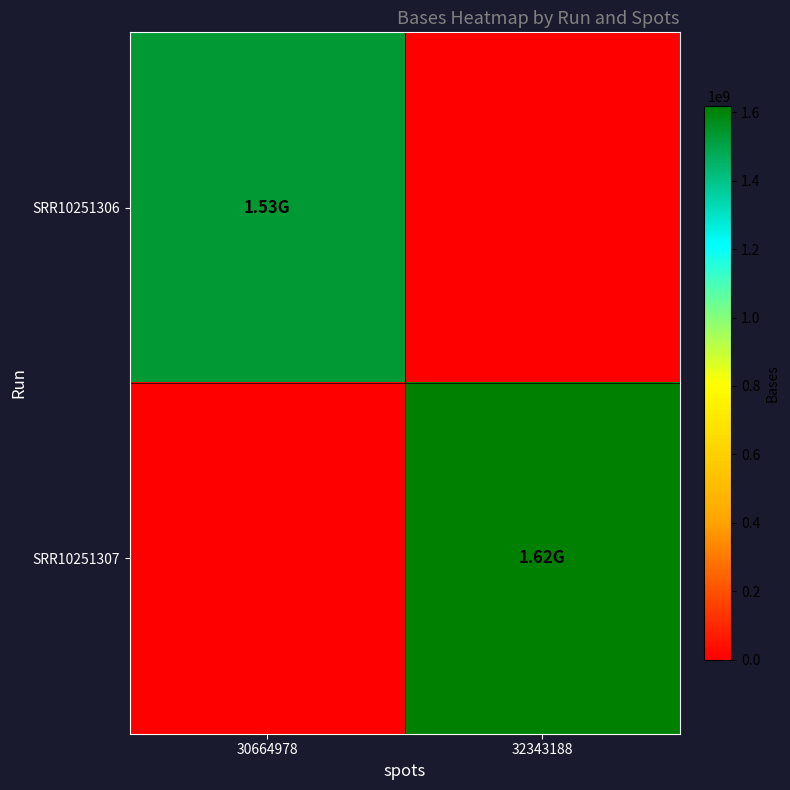

What is the difference between the highest and lowest values at 32343188?

1617159400